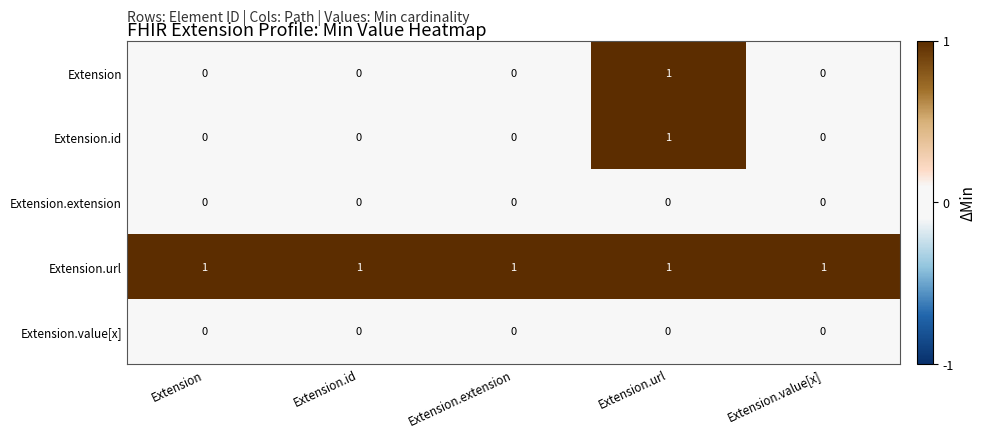

The Extension series shows 0 at Extension.extension. True or false?

True